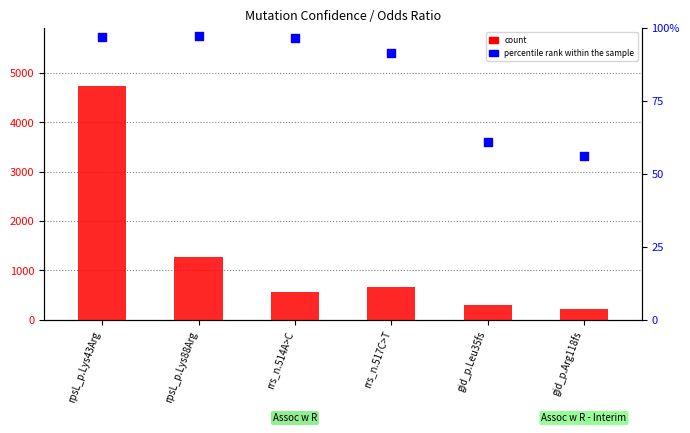

Which series reaches the minimum Y coordinate?

percentile rank within the sample